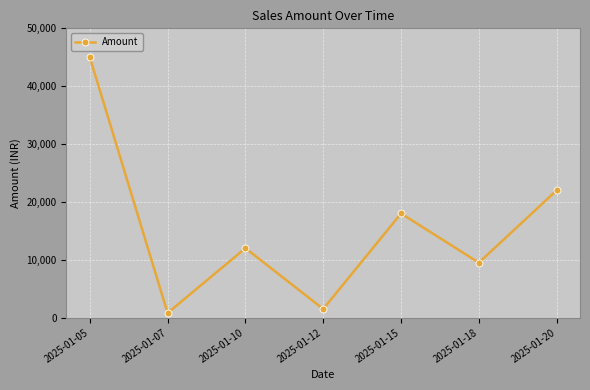

Between 2025-01-05 and 2025-01-18, which is larger?

2025-01-05